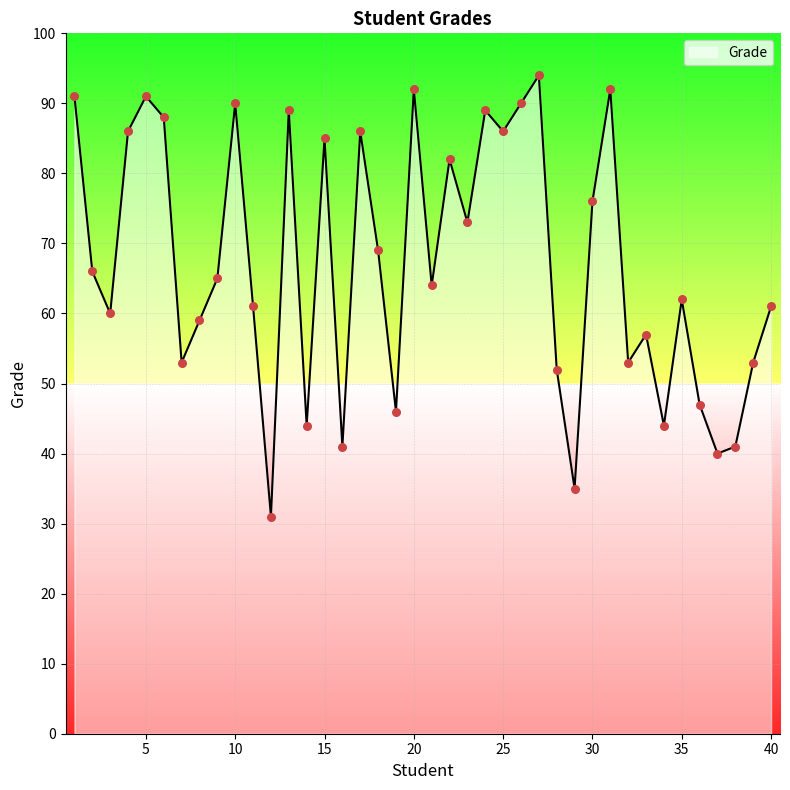

What is the greatest value displayed?

94